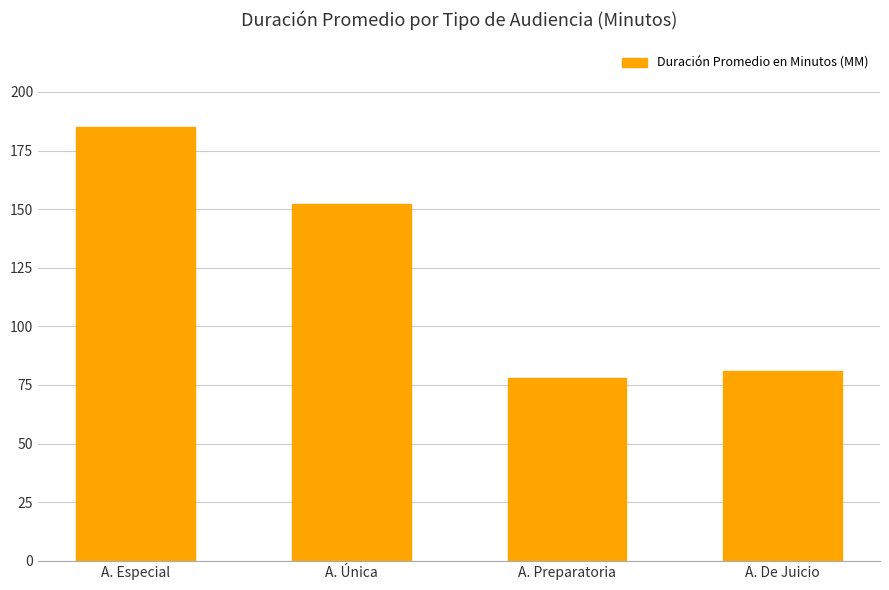

List the labels in order of value, largest first.

A. Especial, A. Única, A. De Juicio, A. Preparatoria